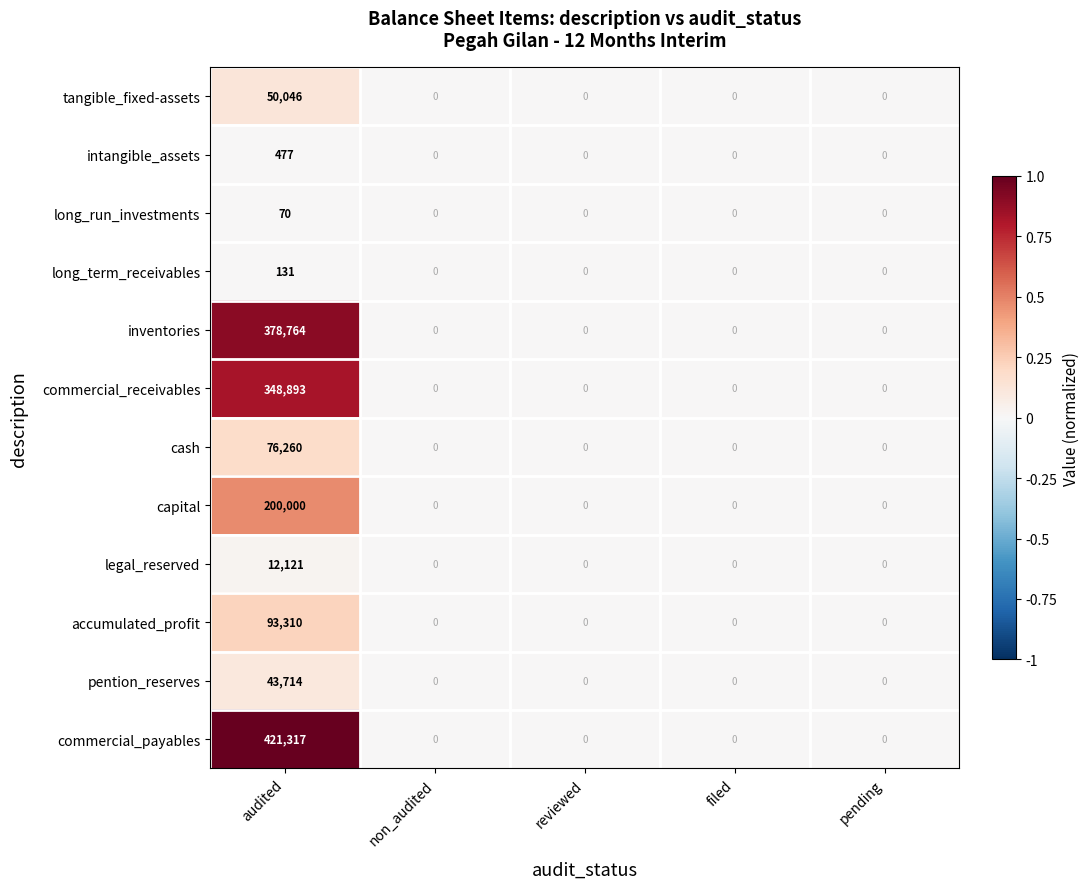

Which series has the largest range (max minus min)?

commercial_payables